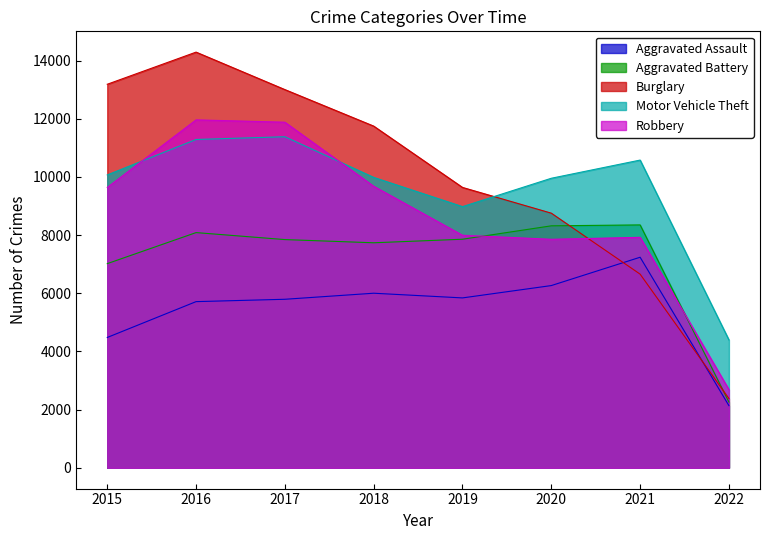

Does the chart have visible grid lines?

No